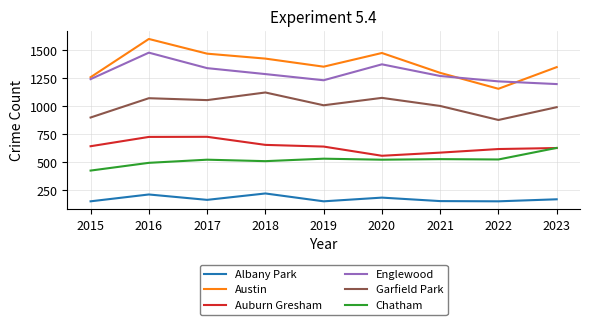

What is the total value across all series at 2017?

5282